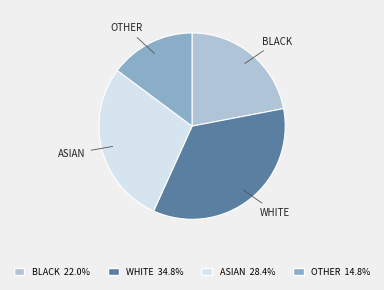

Is there a majority slice in this chart?

No